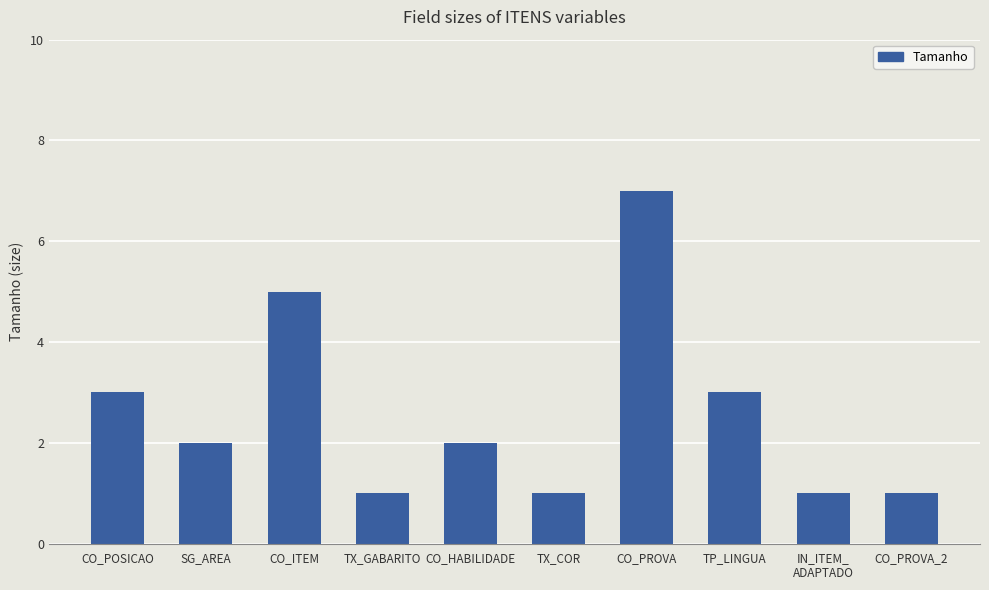

What is the value of the 6th bar from the left?

1